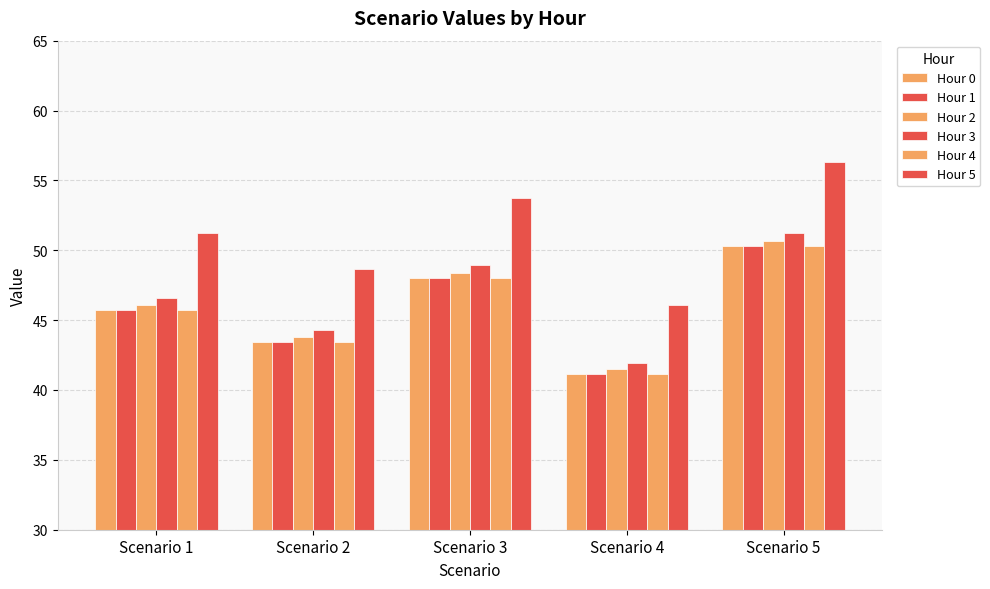

Reading left to right, what are all the values shown in this chart?

Hour 0: 45.7	43.4	48.0	41.1	50.3
Hour 1: 45.7	43.4	48.0	41.1	50.3
Hour 2: 46.1	43.8	48.4	41.5	50.7
Hour 3: 46.6	44.3	48.9	41.9	51.3
Hour 4: 45.7	43.4	48.0	41.1	50.3
Hour 5: 51.2	48.6	53.8	46.1	56.3